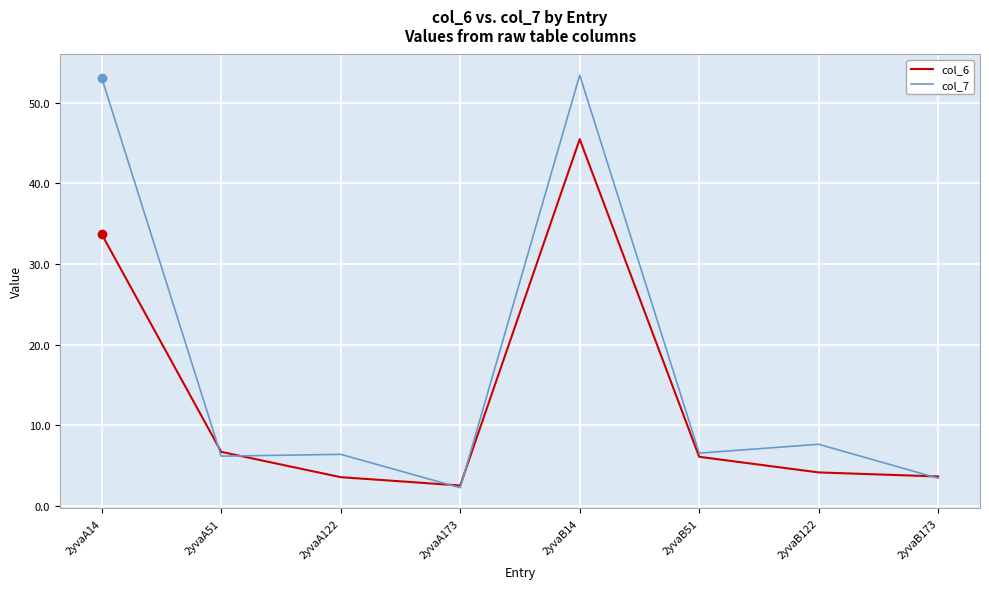

Is this an area chart (filled region under the line)?

No